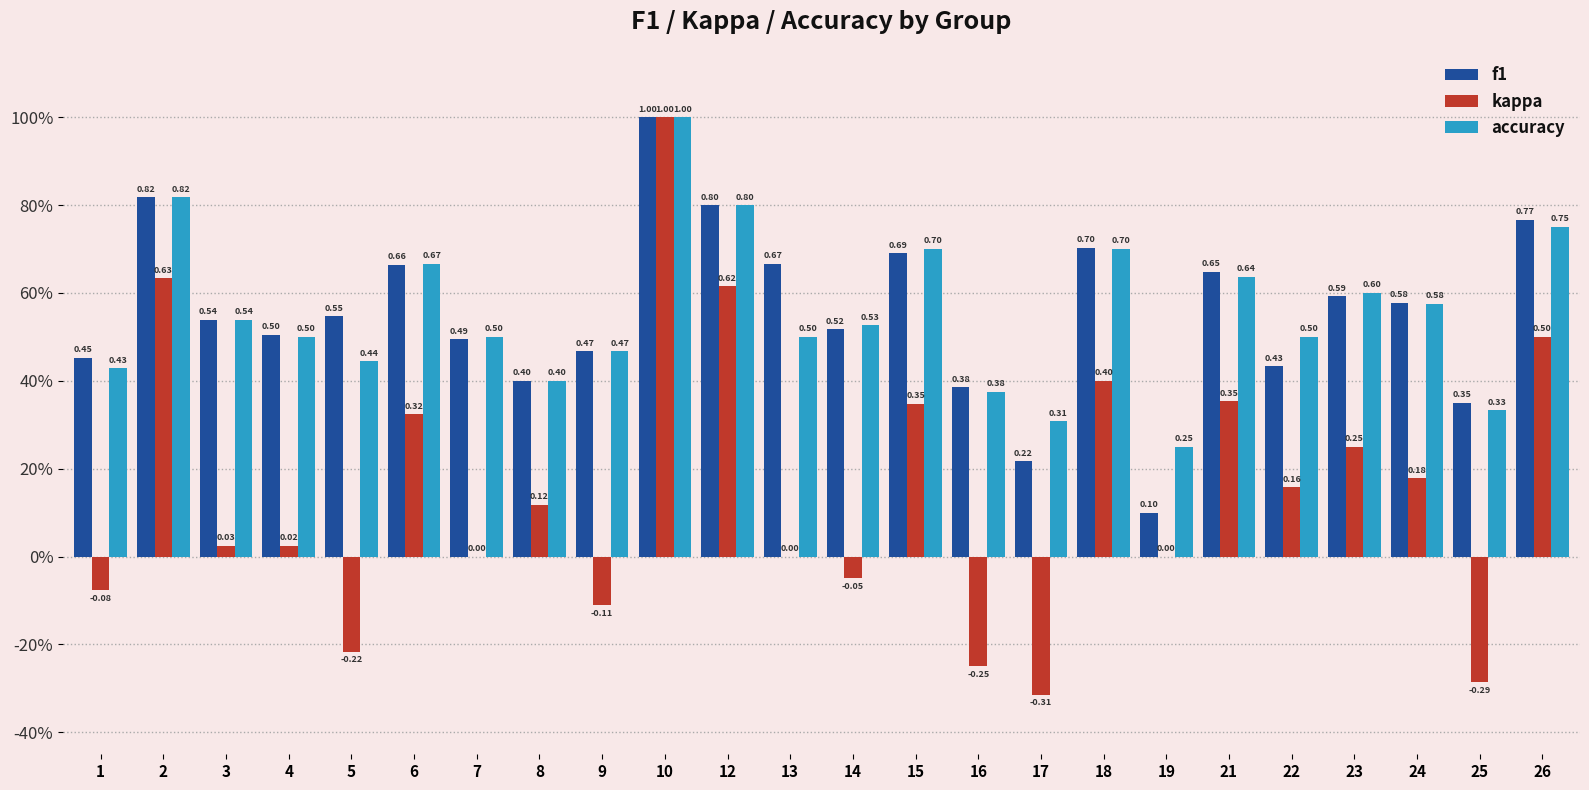

Between 5 and 26, which series saw the biggest shift?

kappa